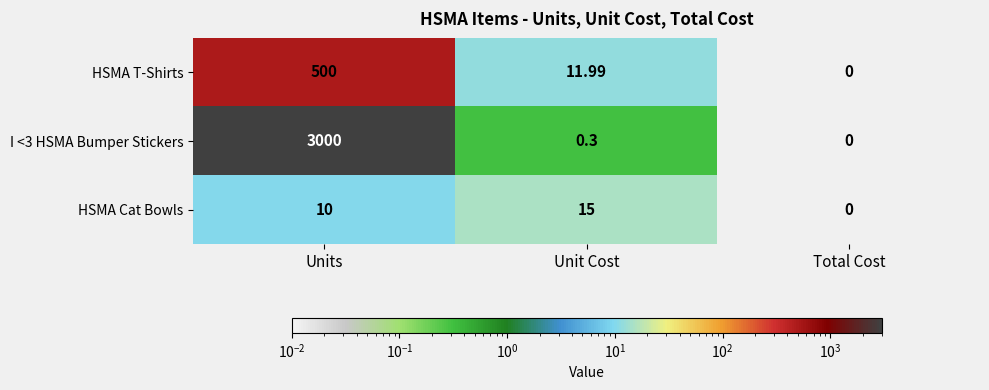

Rank the series at Units from lowest to highest value.

HSMA Cat Bowls, HSMA T-Shirts, I <3 HSMA Bumper Stickers